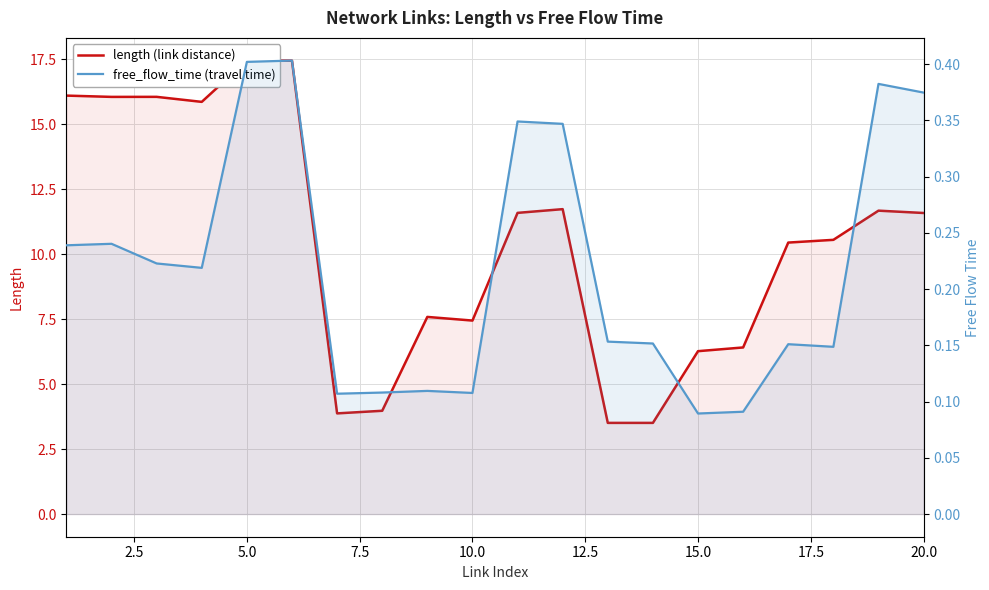

True or false: free_flow_time (travel time) and length (link distance) intersect in this chart.

False